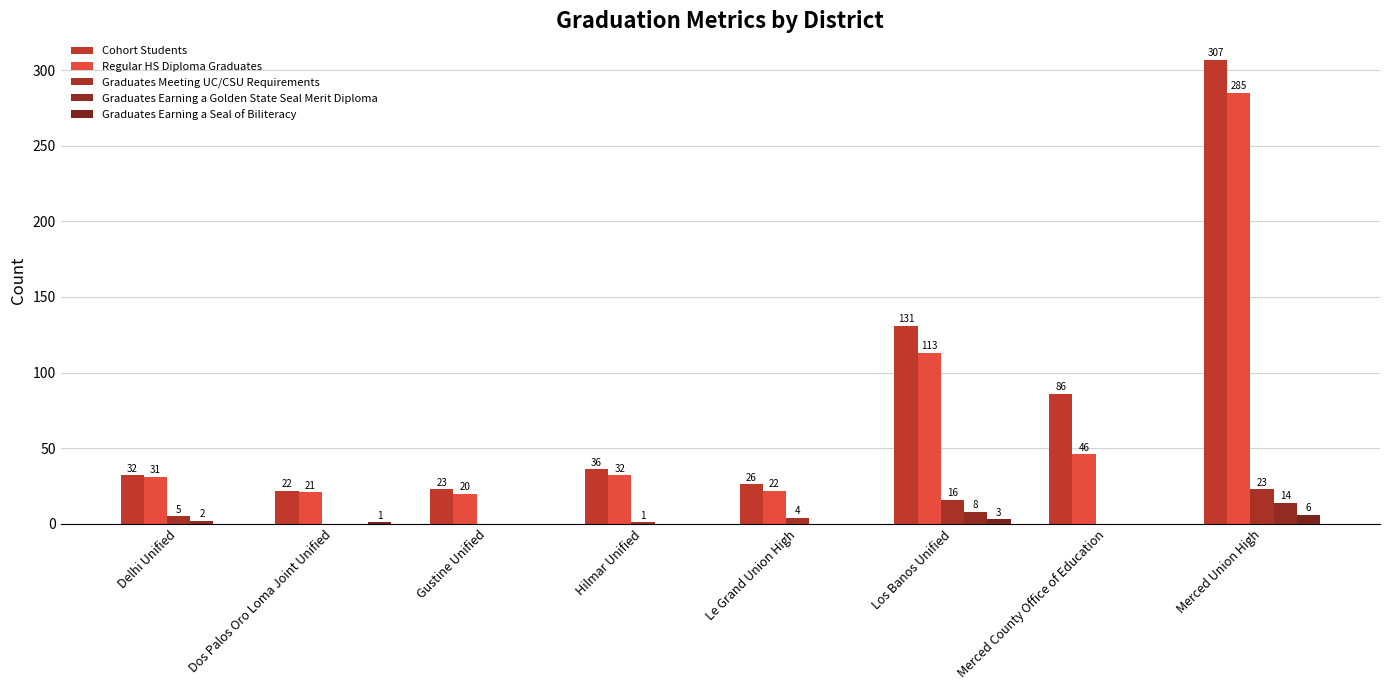

What is the label of the 2nd bar from the left?

Dos Palos Oro Loma Joint Unified